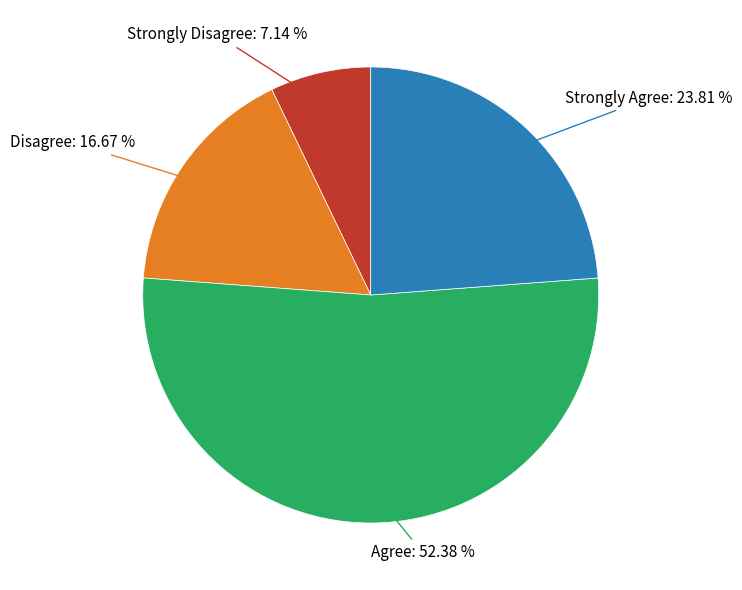

Is there any slice that represents more than half of the pie?

Yes